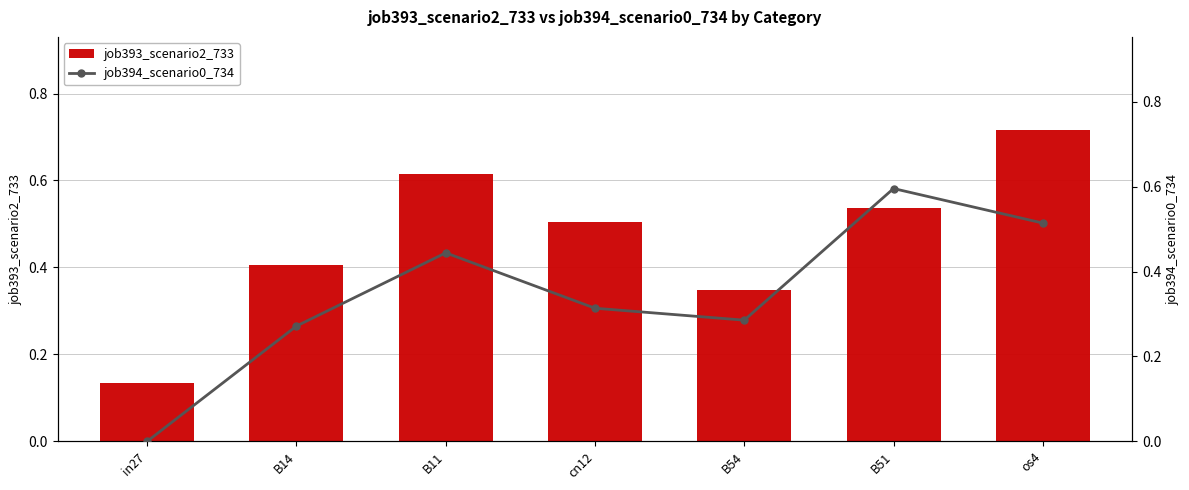

At os4, list the series in order from largest to smallest.

job393_scenario2_733, job394_scenario0_734